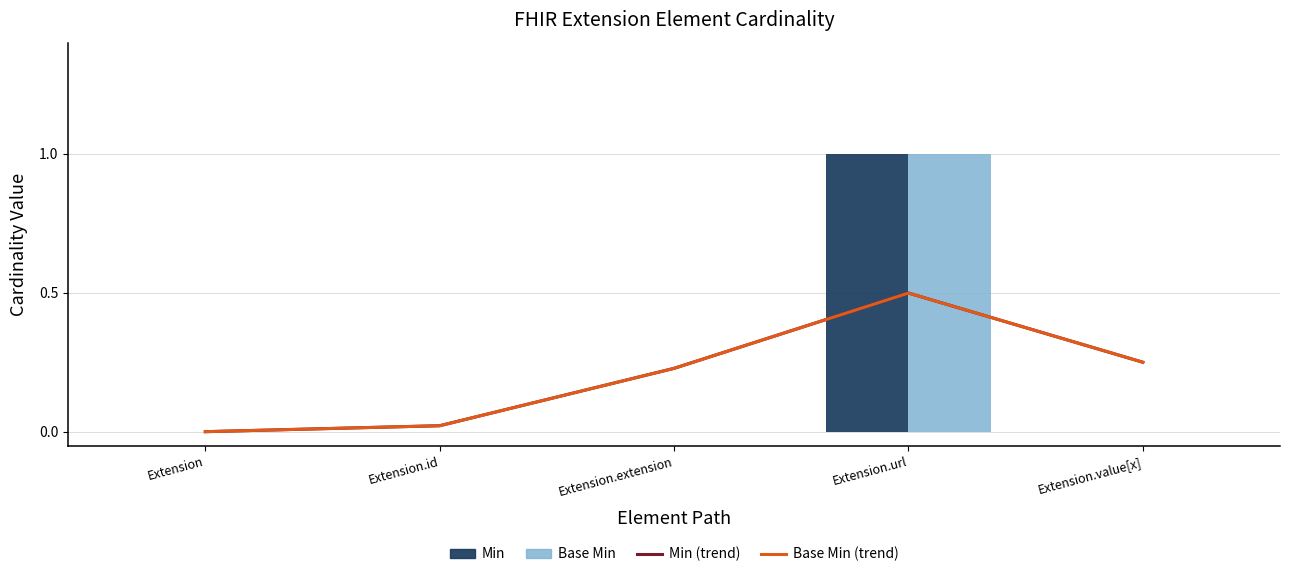

Which series changed the most between Extension and Extension.value[x]?

Min (trend)